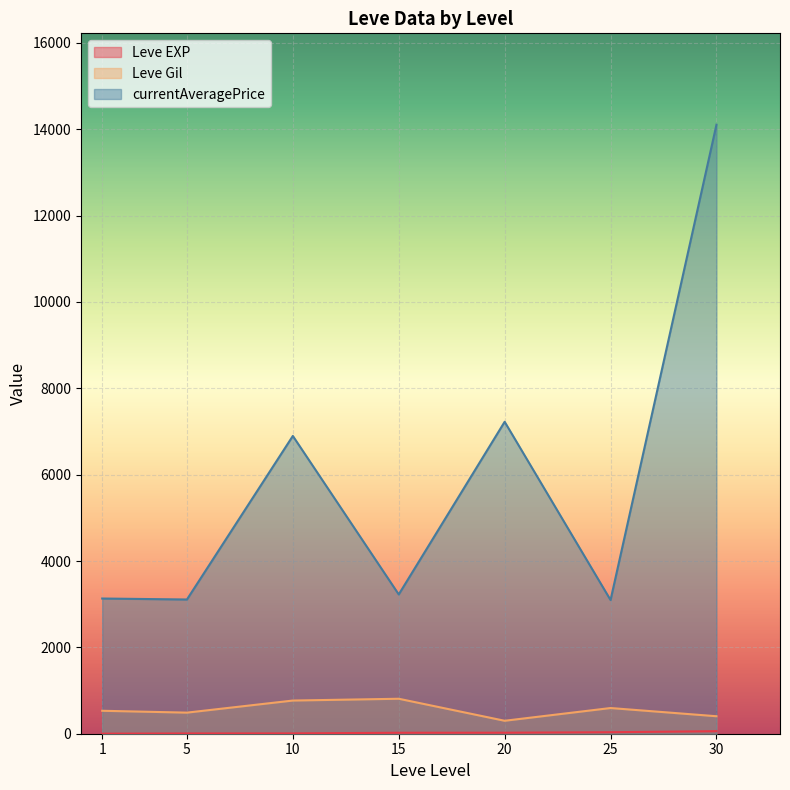

Is it true that Leve Gil equals 1471 at 15?

False